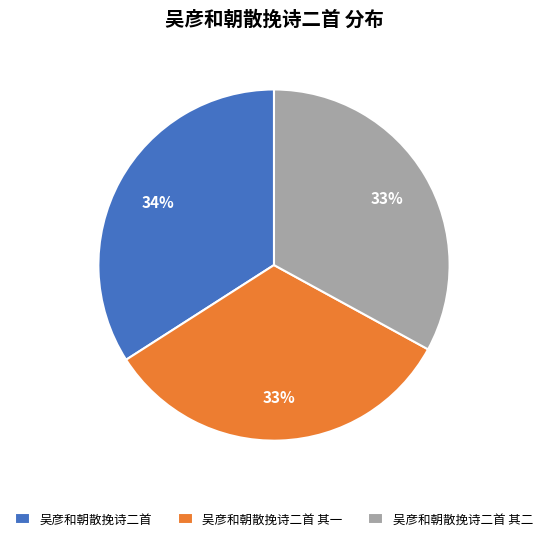

Which has a higher value, 吴彦和朝散挽诗二首 其二 or 吴彦和朝散挽诗二首?

吴彦和朝散挽诗二首